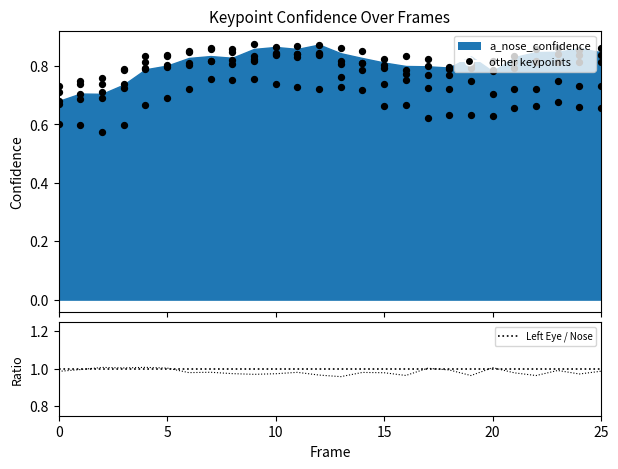

Which series has the largest total across all categories?

Left Eye / Nose